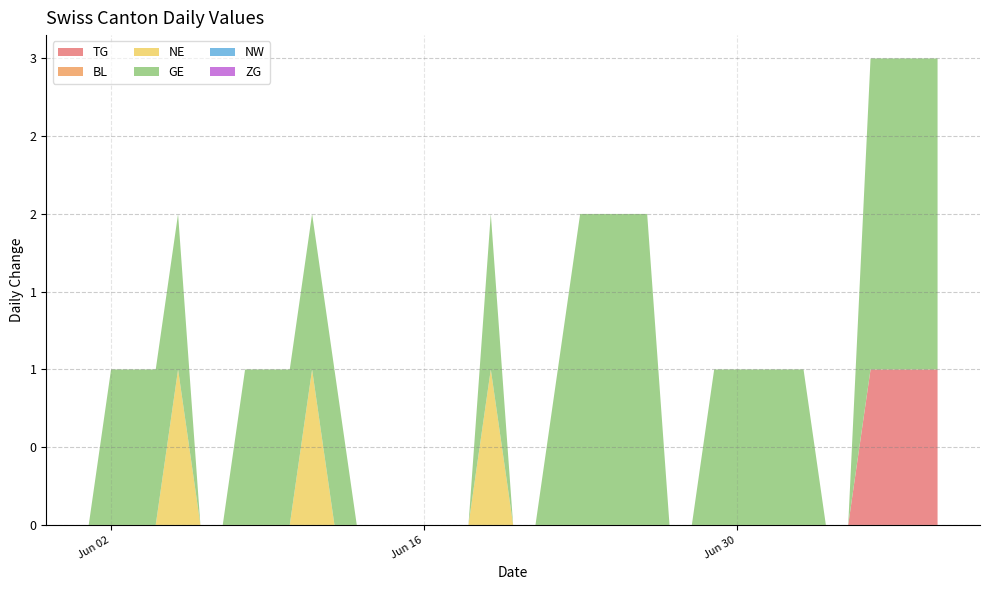

Does the chart have visible grid lines?

Yes